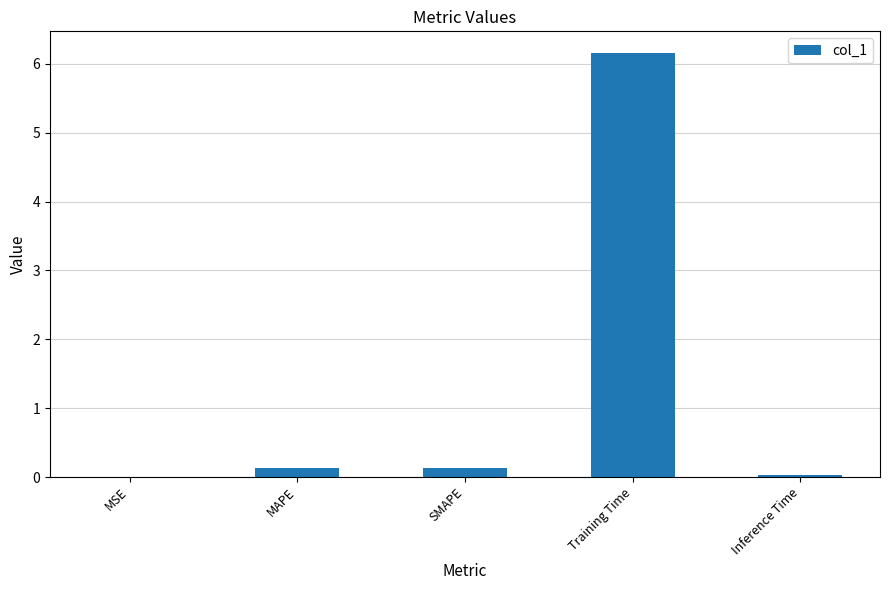

What value does the data have at Training Time?

6.2